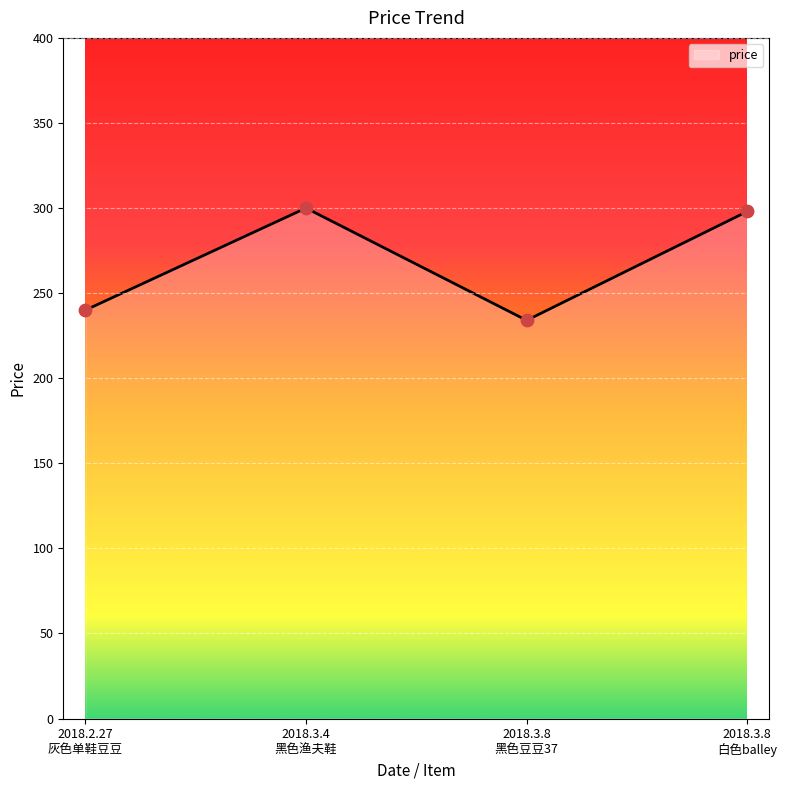

What is the change in value from 2018.2.27
灰色单鞋豆豆 to 2018.3.8
白色balley?

+58